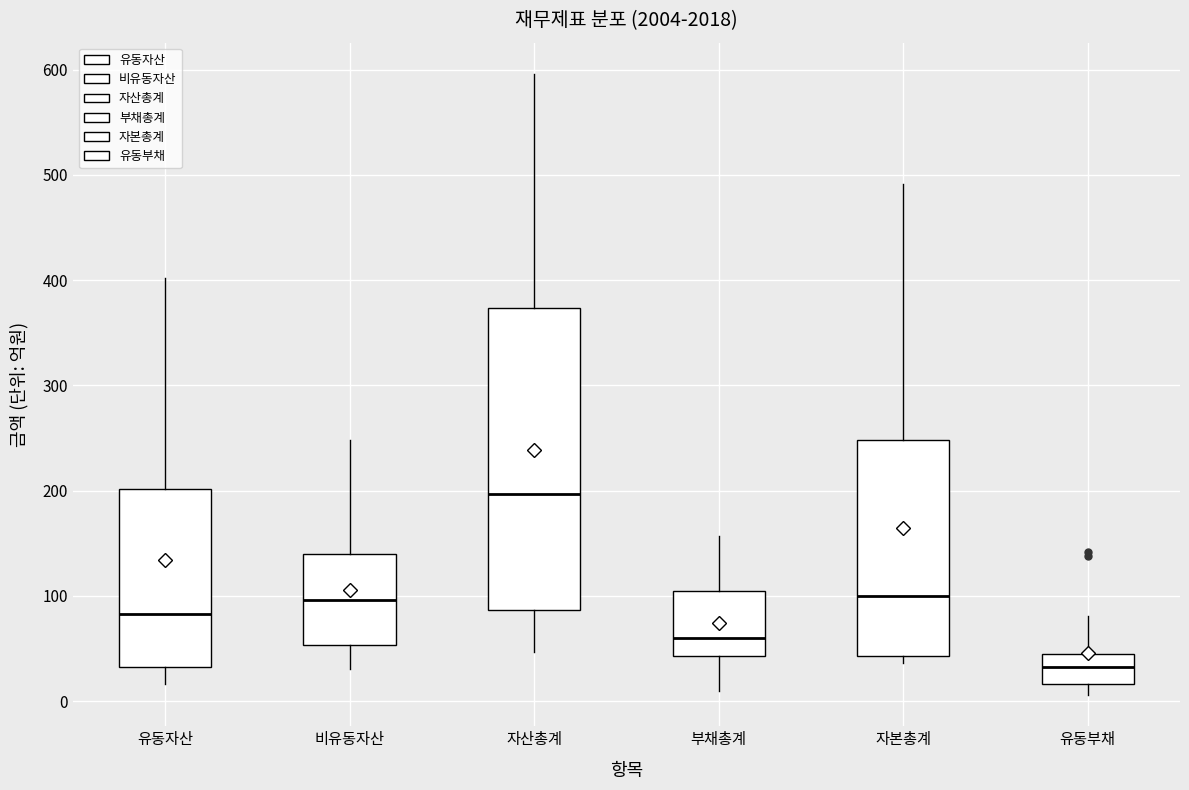

Reading left to right, read every box against the y-axis: the position of its median line, the range the box covers, and the ends of its whiskers. The values are not printed on the chart, so give them approximately, as read against the axis.

유동자산: median 80, box 30 to 200, whiskers 20 to 400
비유동자산: median 100, box 50 to 140, whiskers 30 to 250
자산총계: median 200, box 90 to 370, whiskers 50 to 600
부채총계: median 60, box 40 to 100, whiskers 10 to 160
자본총계: median 100, box 40 to 250, whiskers 40 (just below the box's lower edge) to 490
유동부채: median 30, box 20 to 40, whiskers 10 to 80